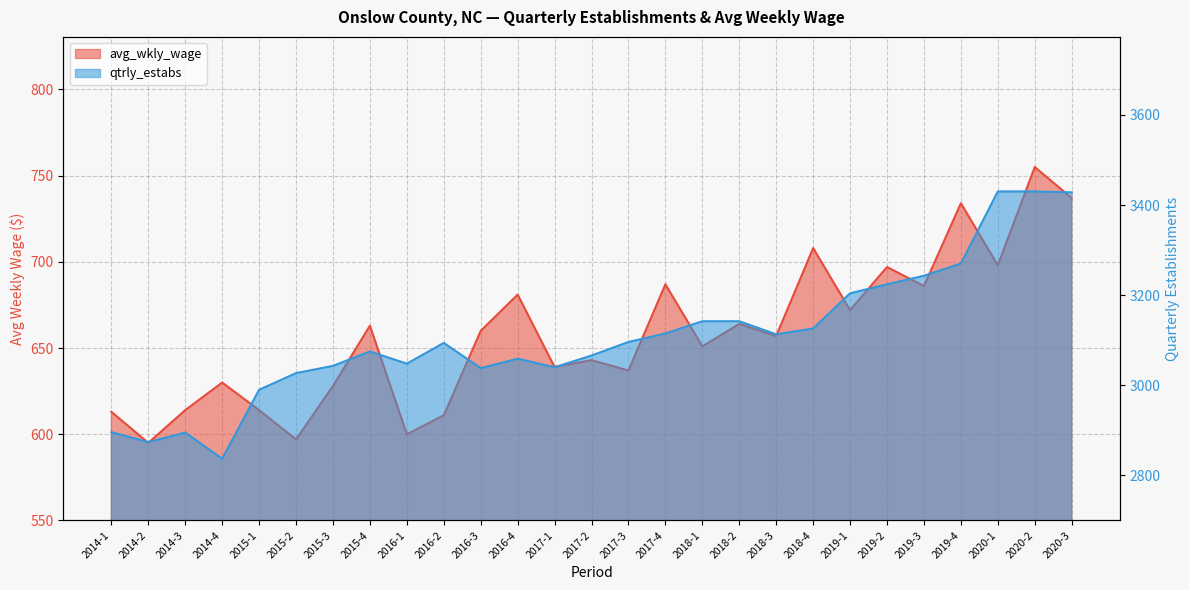

True or false: avg_wkly_wage has more than 0 interior local peaks.

True